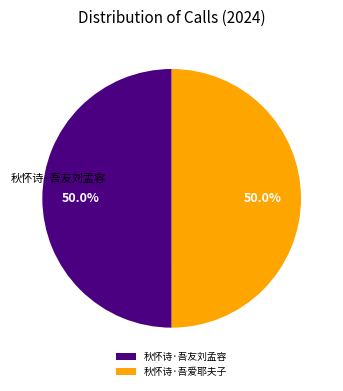

What is the majority slice?

秋怀诗·吾友刘孟容